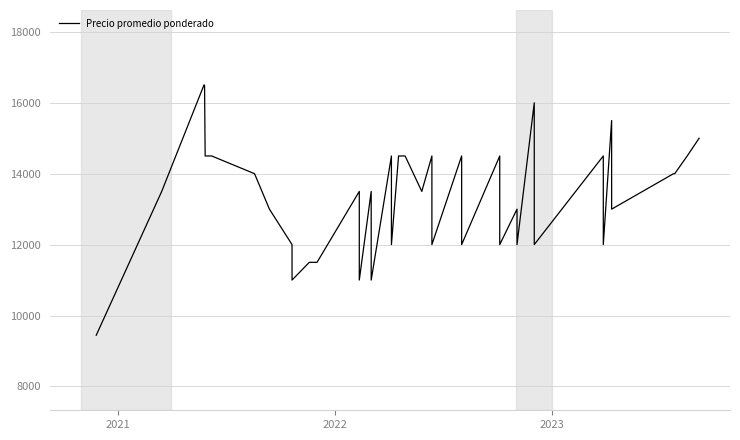

What is the minimum value shown in the chart?

9444